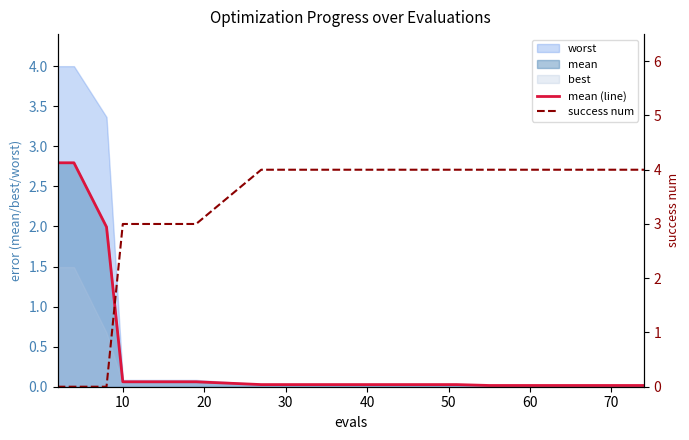

What is the sum of all success num values?

46.0